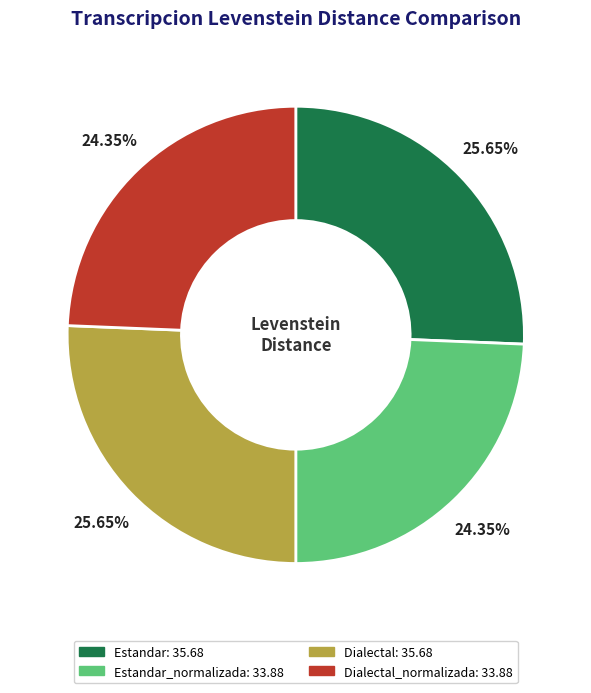

Is there any slice that represents more than half of the pie?

No